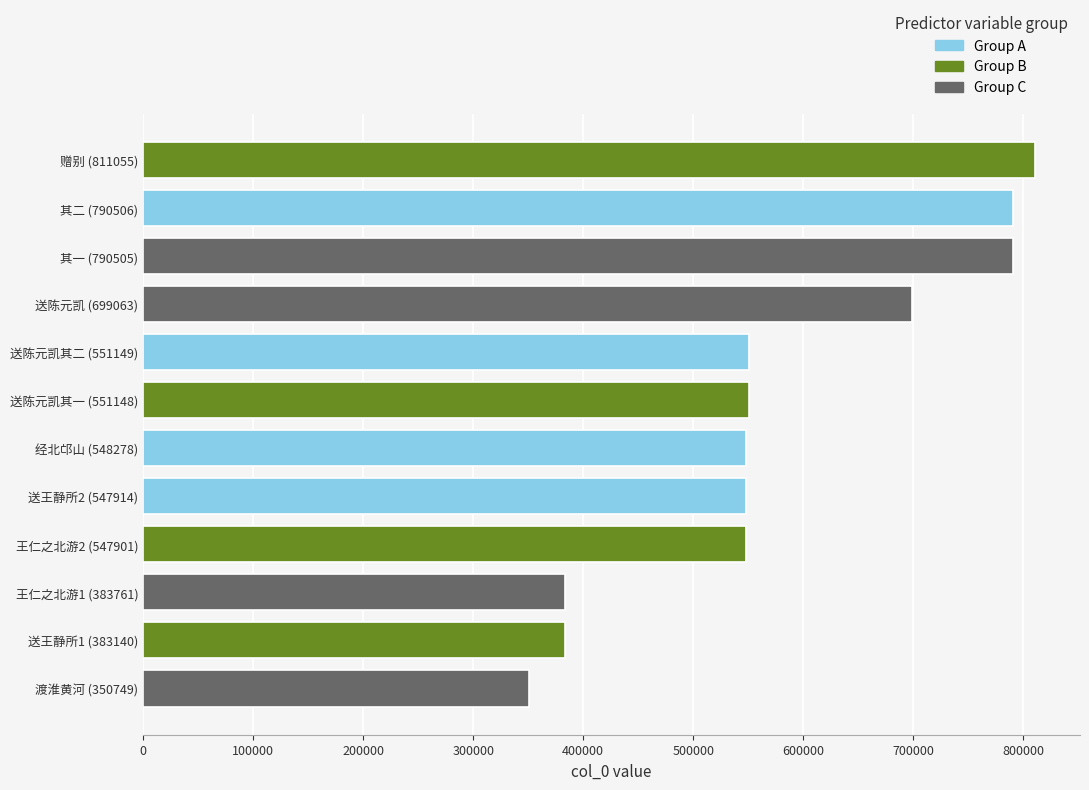

The chart shows a value of 604555 at 王仁之北游1 (383761). True or false?

False